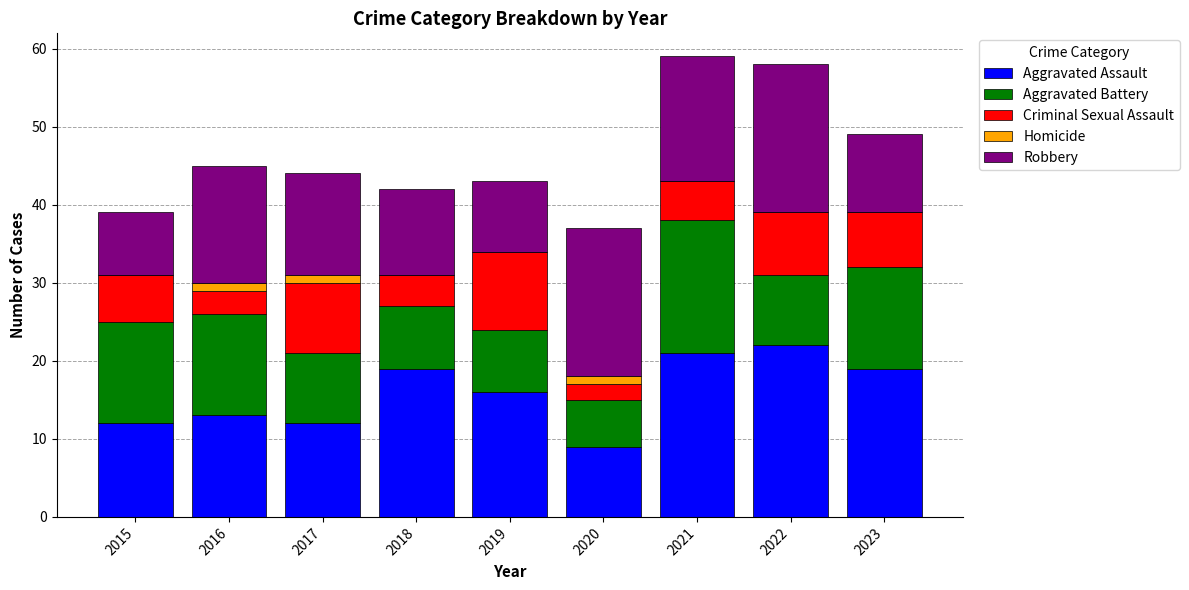

What is the highest value of the Aggravated Assault series?

22